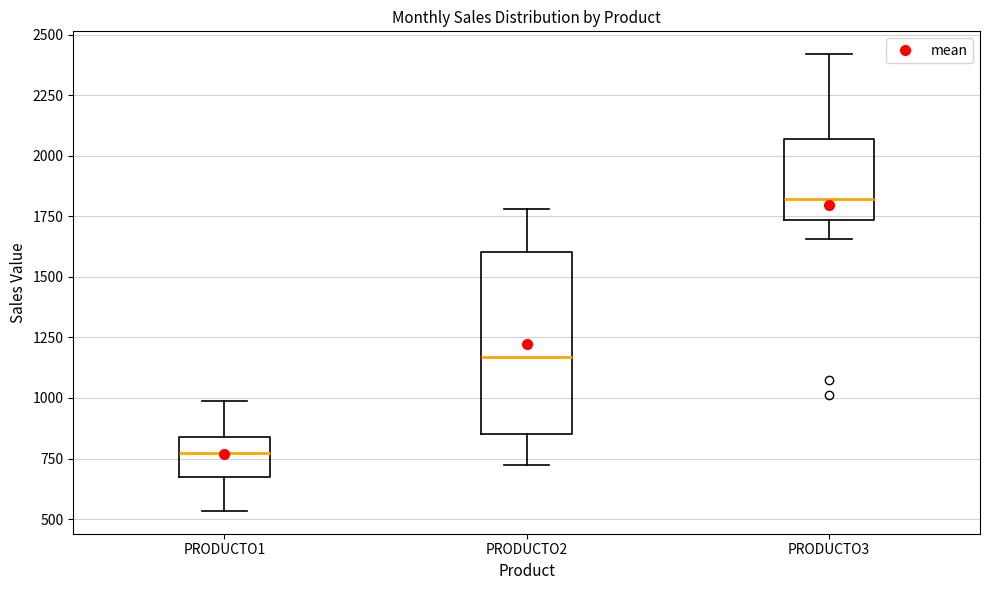

Reading left to right, transcribe this box plot: for each box, give where its median line is, the range the box spans, and where its two whiskers end, as read against the y-axis. The values are not printed on the chart, so give them approximately, as read against the axis.

PRODUCTO1: median 750, box 650 to 850, whiskers 550 to 1000
PRODUCTO2: median 1150, box 850 to 1600, whiskers 700 to 1800
PRODUCTO3: median 1800, box 1750 to 2050, whiskers 1650 to 2400